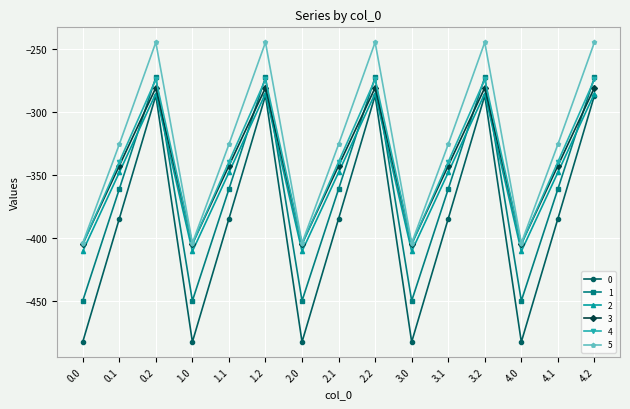

Is this an area chart (filled region under the line)?

No